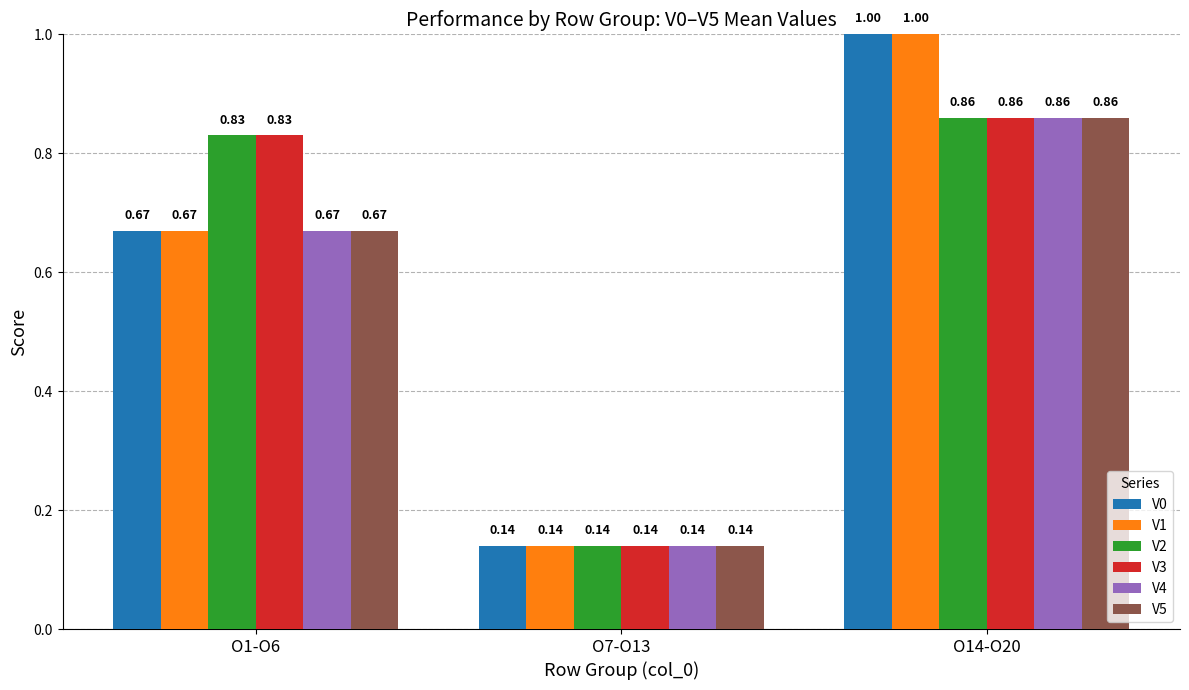

At which category is the sum across all series the highest?

O14-O20